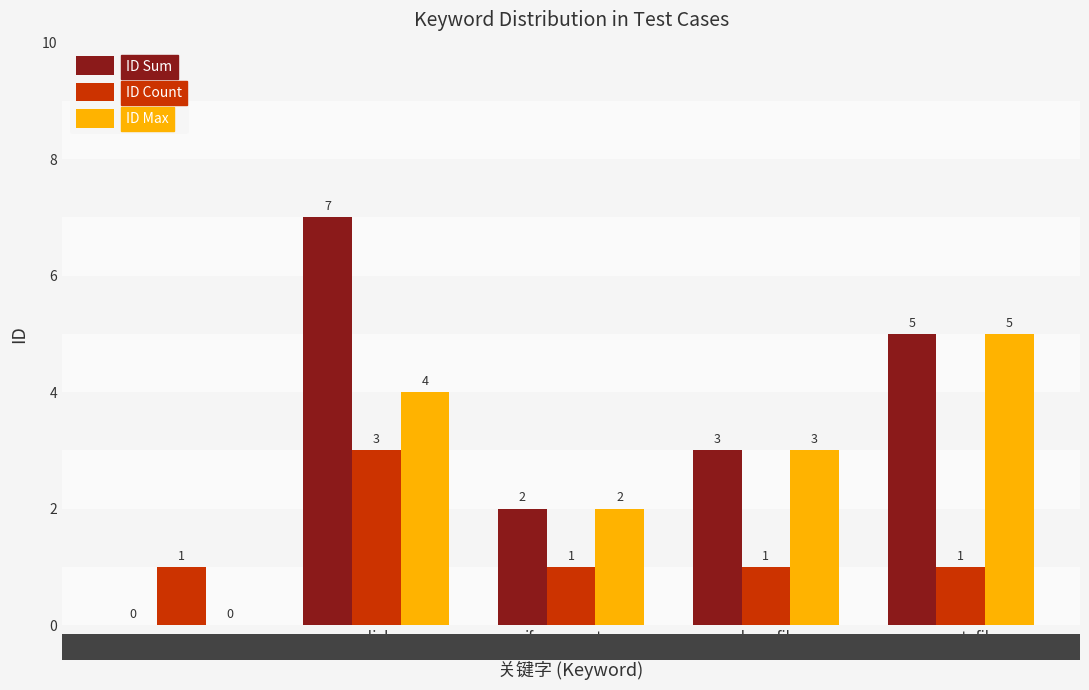

The value of ID Sum at iframe_enter is 2. True or false?

True